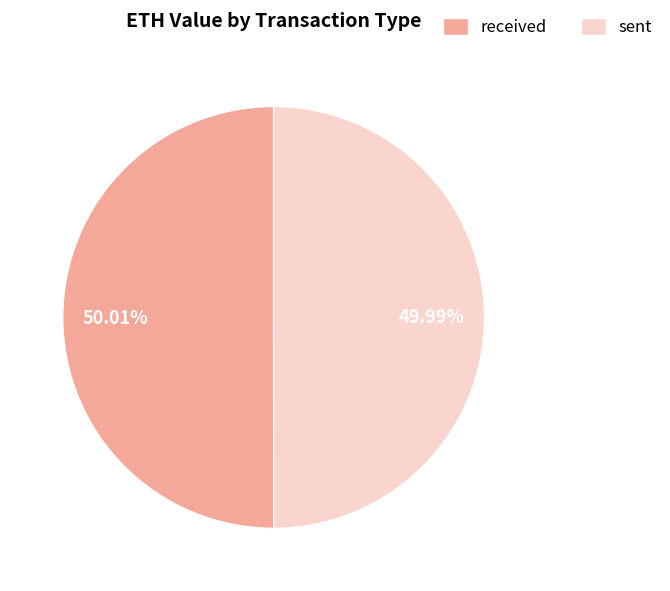

What is the ratio of the value at received to the value at sent?

1.0